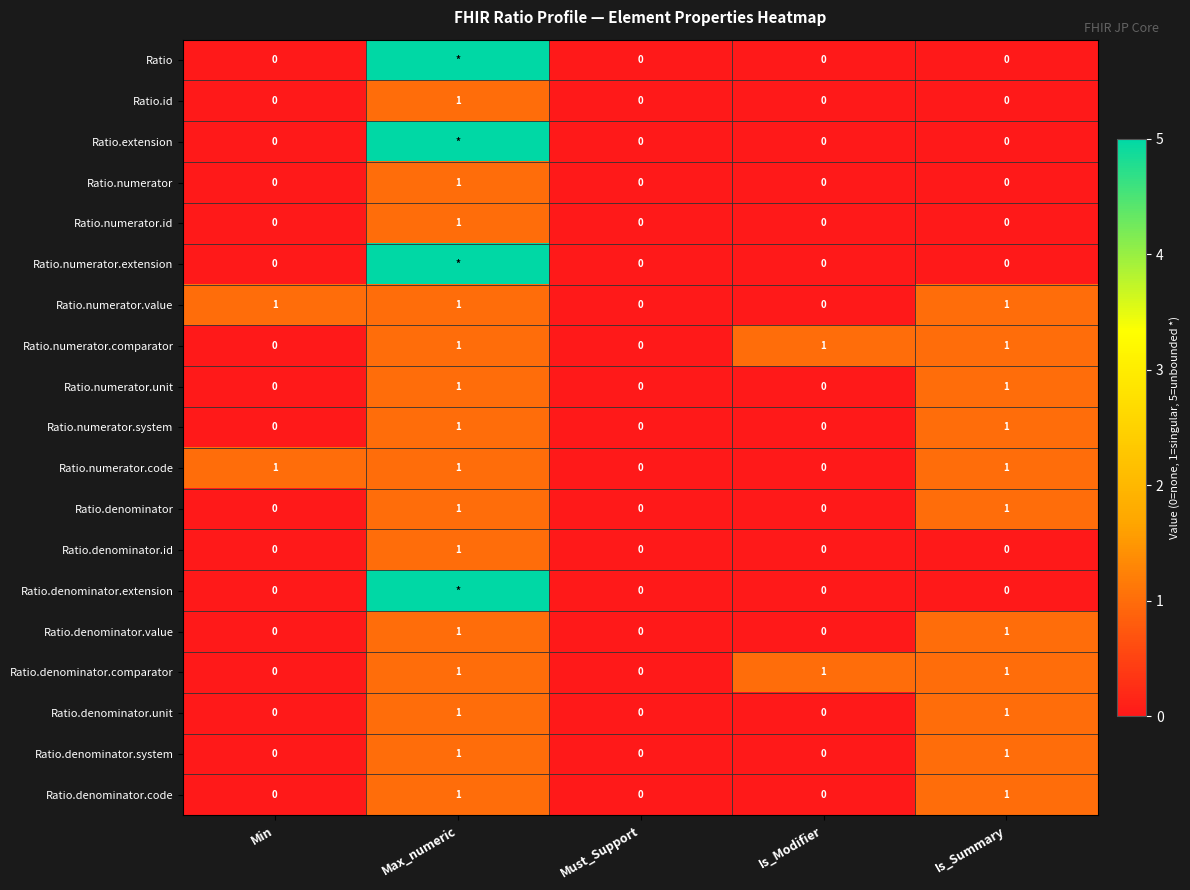

What is the total value across all series at Max_numeric?

35